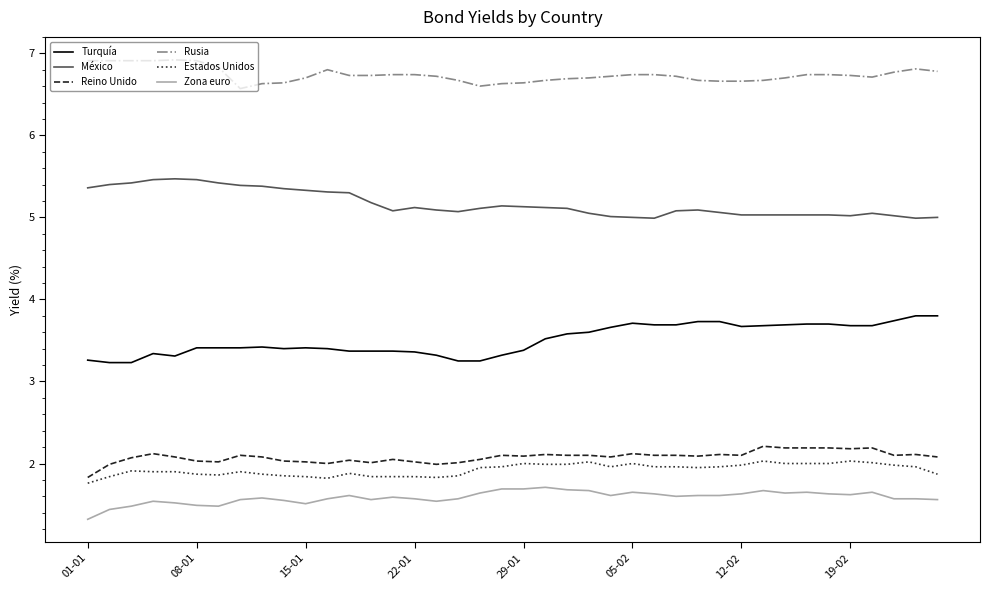

True or false: Estados Unidos and Rusia intersect in this chart.

False